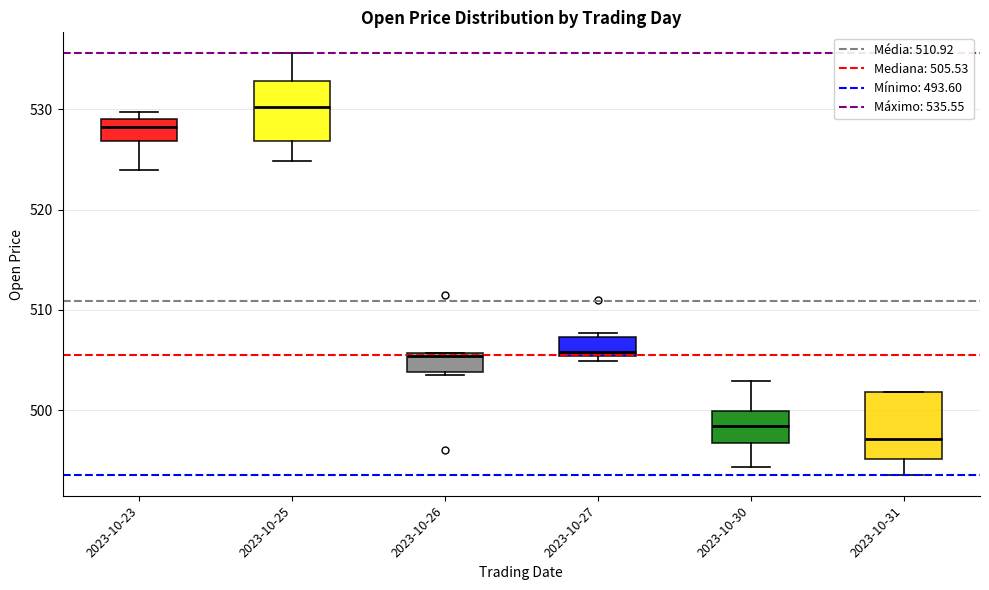

Which box's median line is the lowest?

2023-10-31